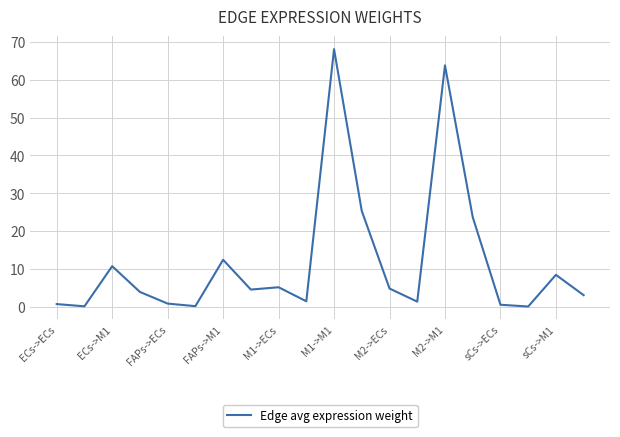

Count the number of data series in this chart.

1